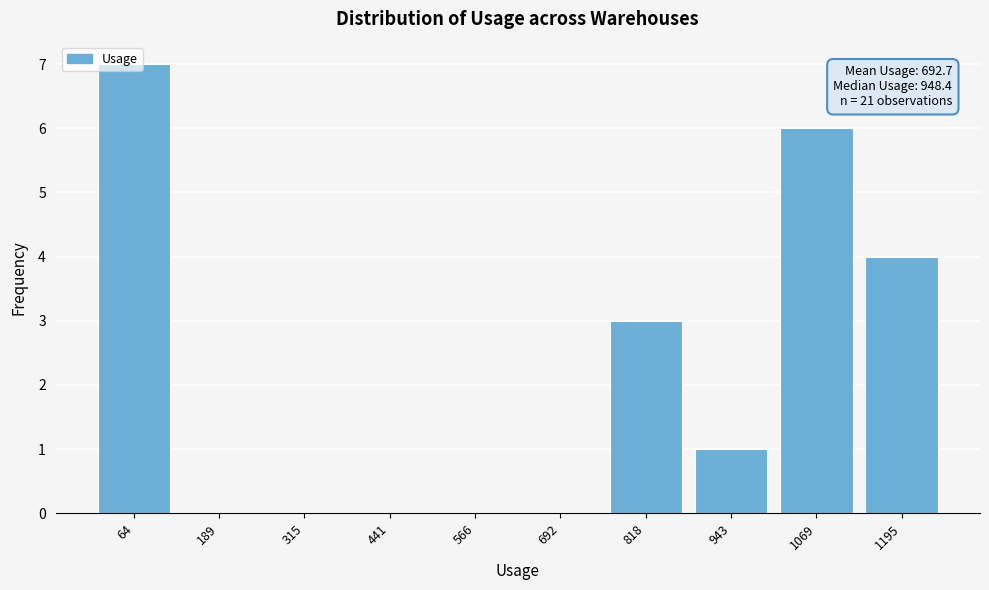

Which range on the x-axis has the tallest bar?

0 to 120